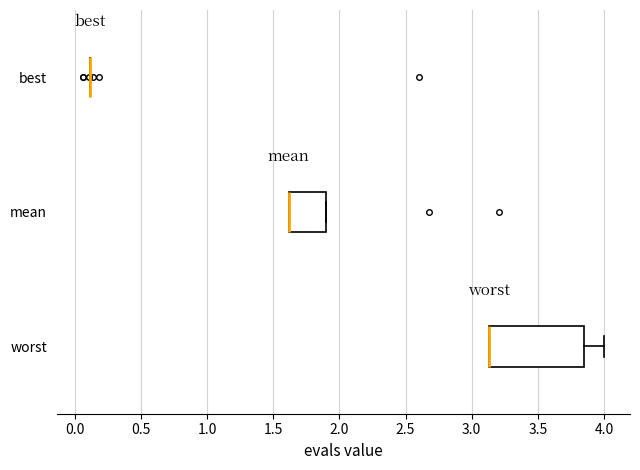

Comparing the boxes themselves (not the whiskers), which one is the widest?

worst